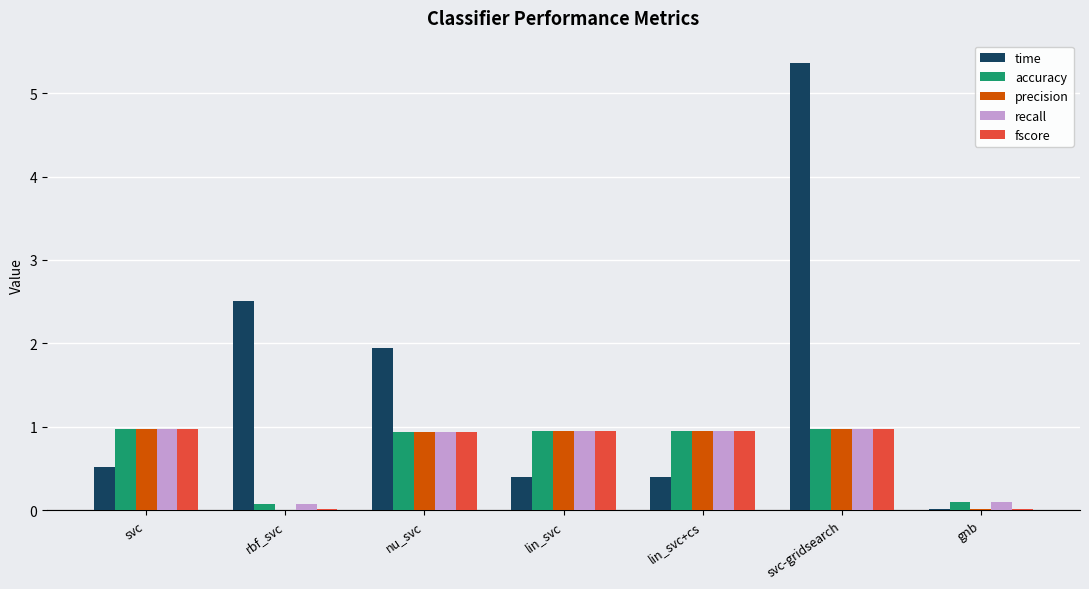

What is the maximum value for precision?

1.0